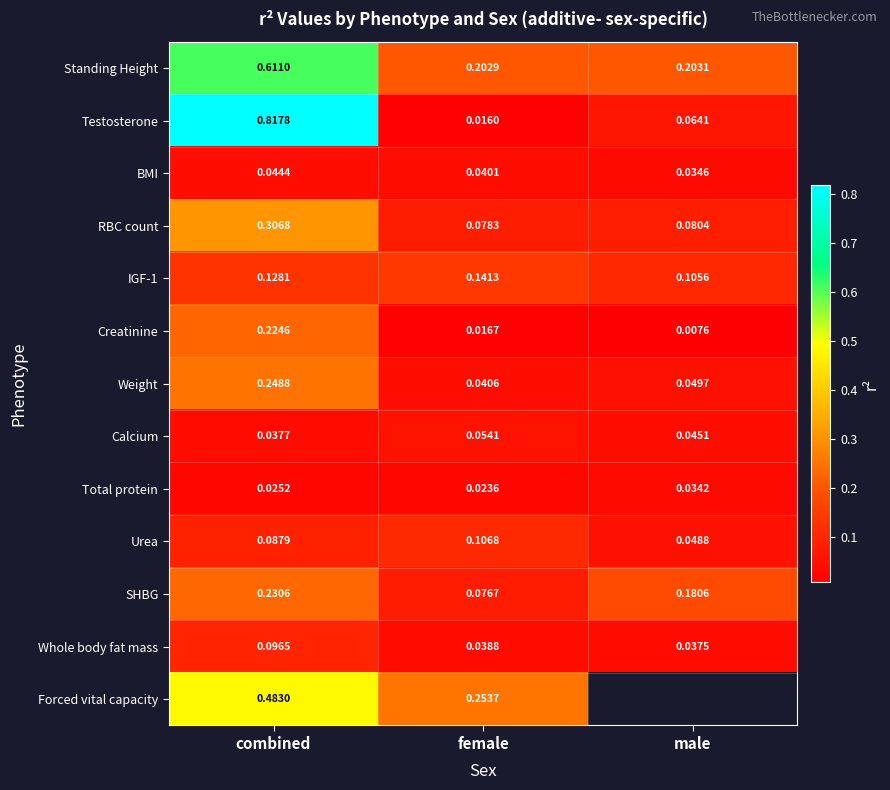

Rank the categories by Urea value from lowest to highest.

male, combined, female